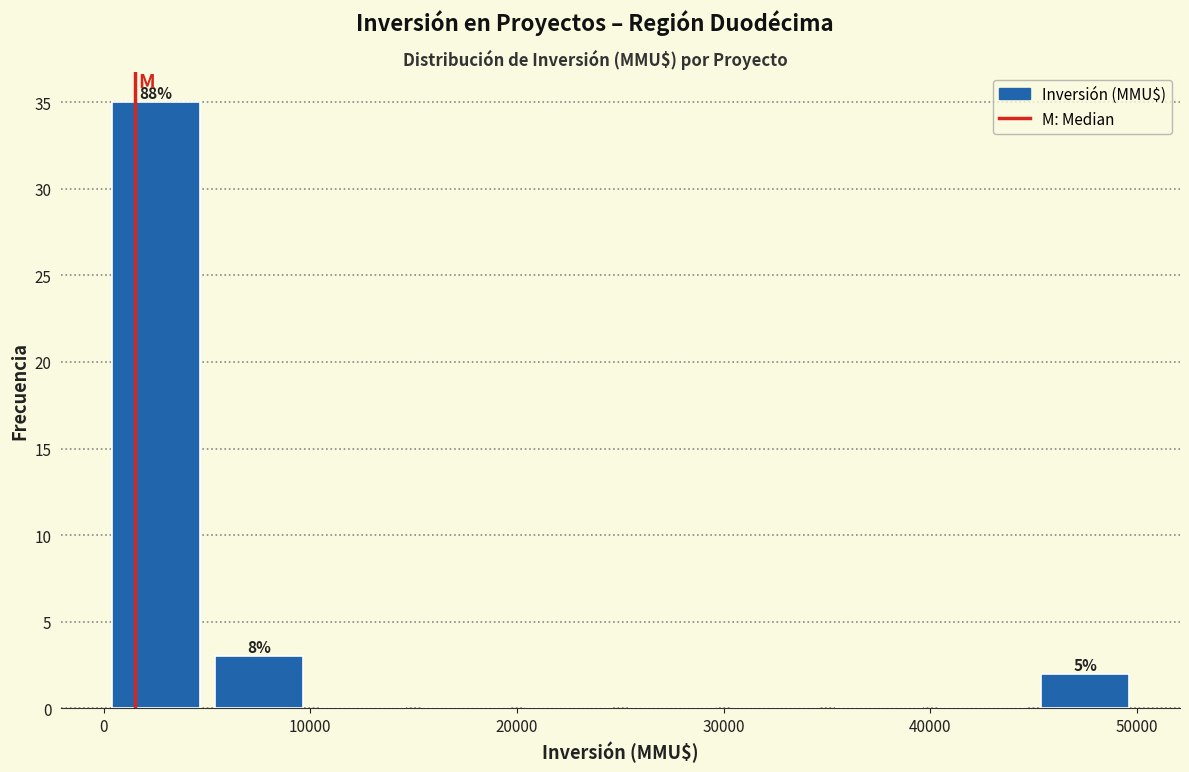

Over which range of the x-axis is the bar tallest?

0 to 5000